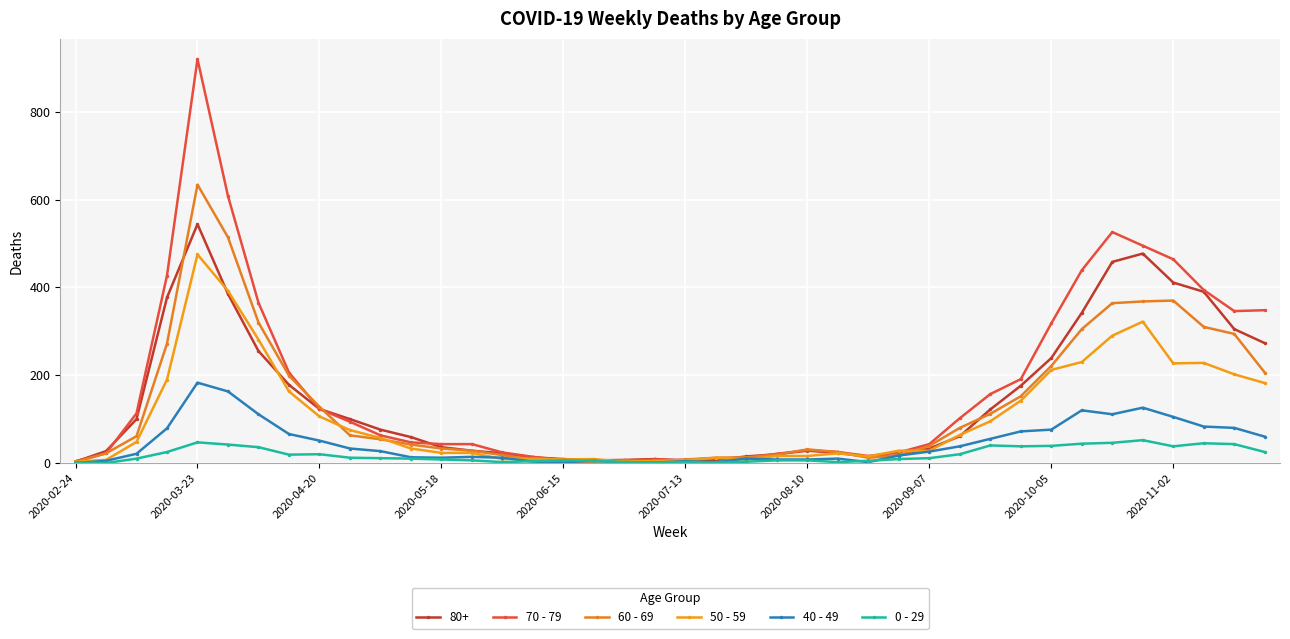

Which series has the widest spread of values?

70 - 79